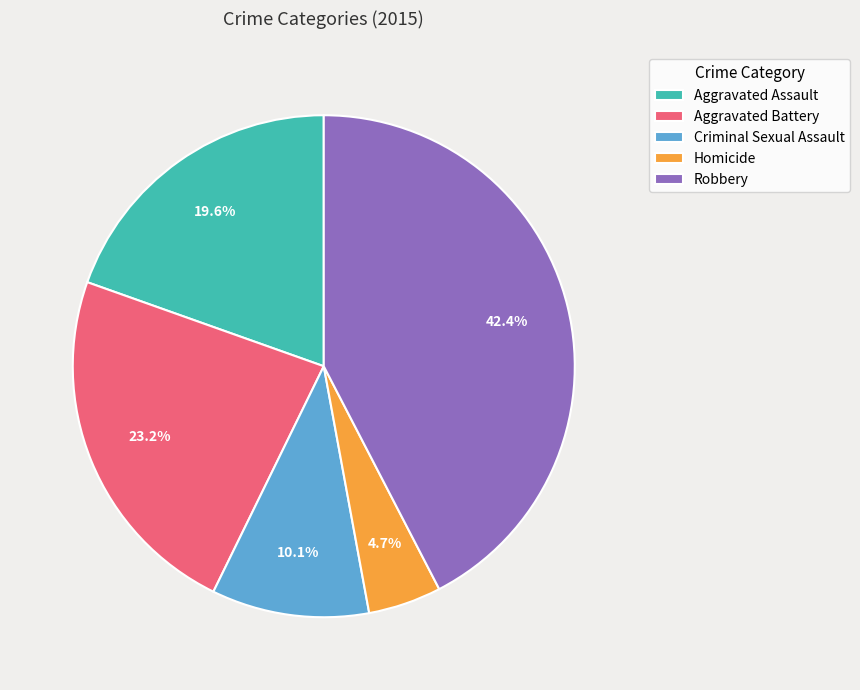

How many segments does this pie chart have?

5